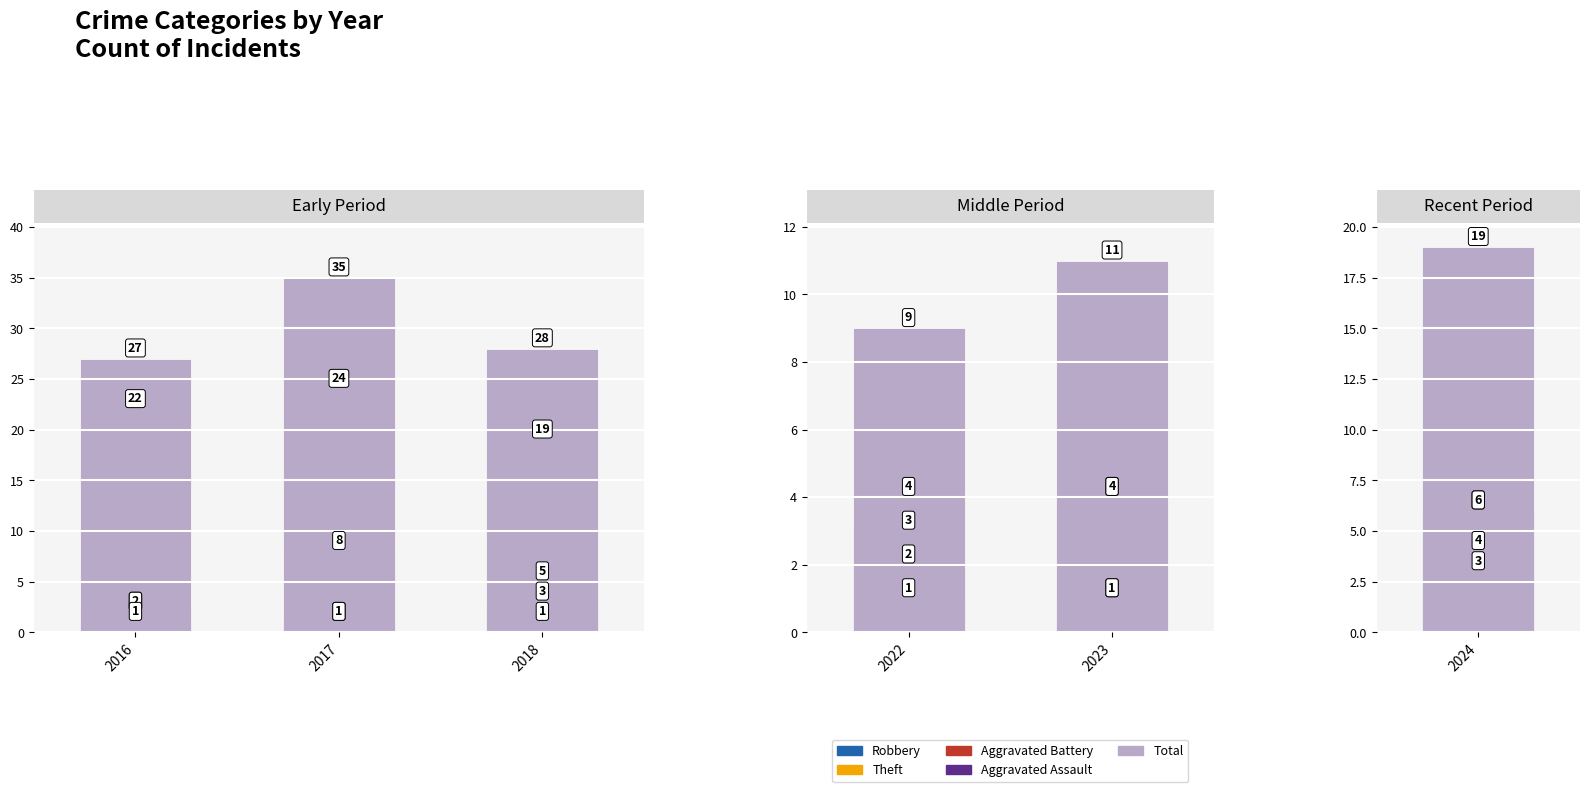

Read the 2017 value at Robbery, to the nearest 5.

10